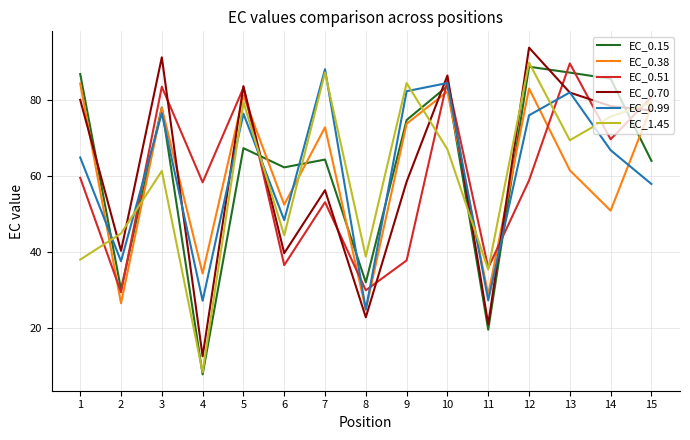

What is the total value across all series at 3?

468.5